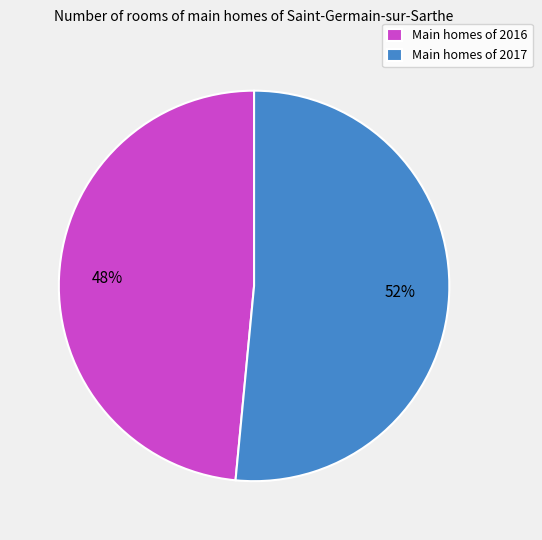

Do Main homes of 2016 and Main homes of 2017 together represent more than half of the pie?

Yes